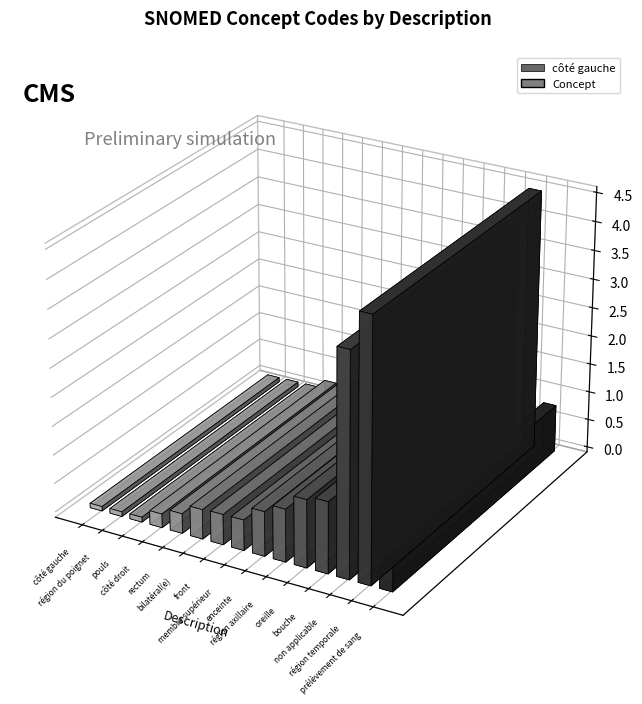

Rank the categories by value from highest to lowest.

région temporale, non applicable, bouche, oreille, région axillaire, prélèvement de sang, enceinte, membre supérieur, front, bilatéral(e), rectum, côté droit, pouls, région du poignet, côté gauche